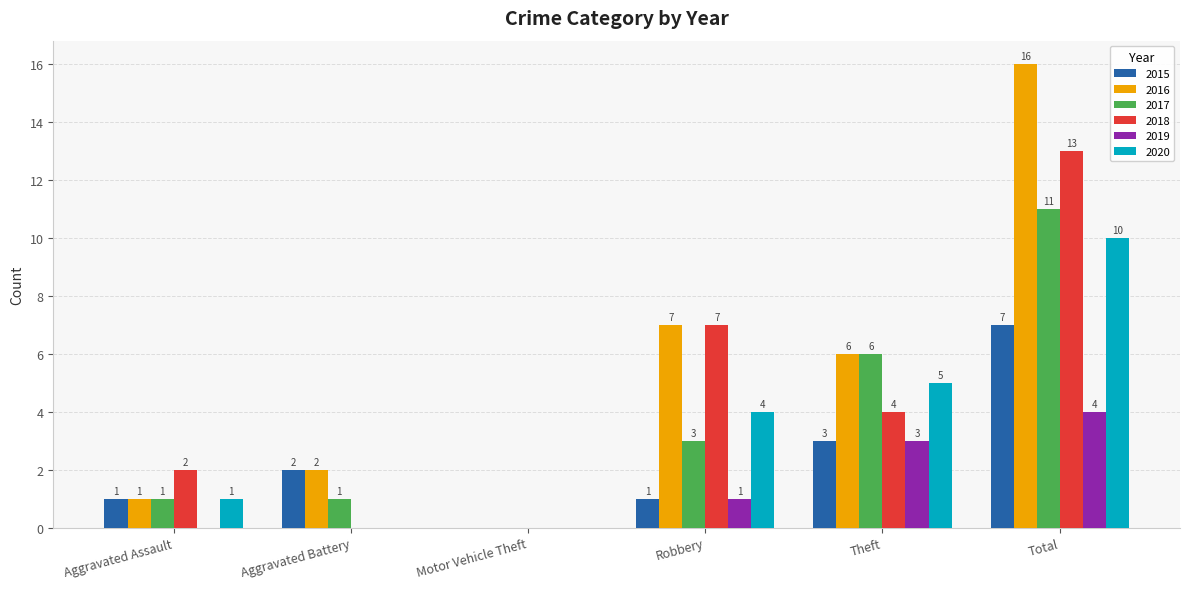

Is it true that 2016 equals 2 at Aggravated Assault?

False